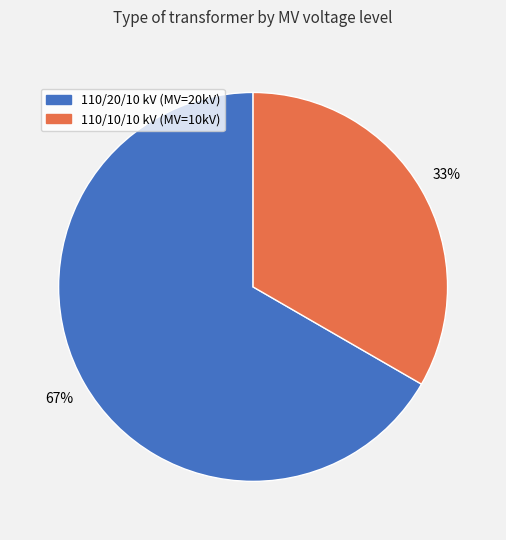

Which slice is the largest?

110/20/10 kV (MV=20kV)